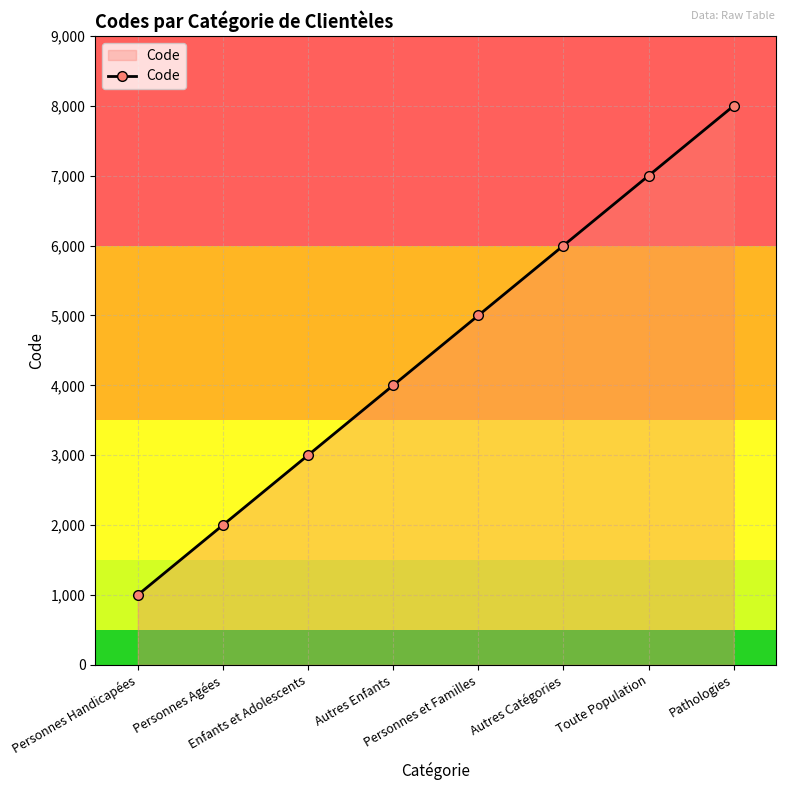

What is the difference between the maximum and minimum values?

7000